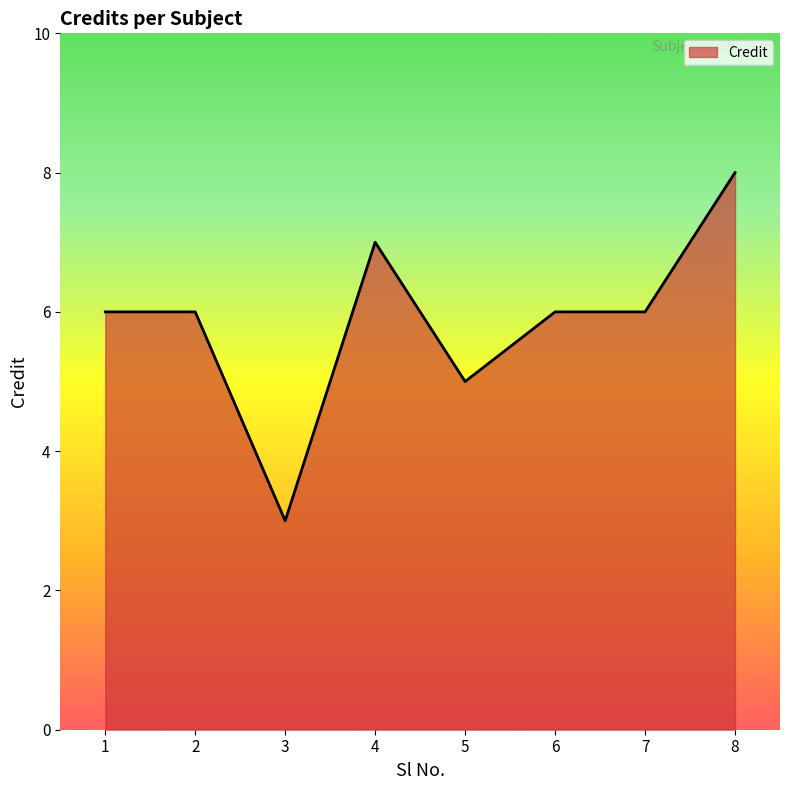

What is the ratio of the value at 8 to the value at 6?

1.3